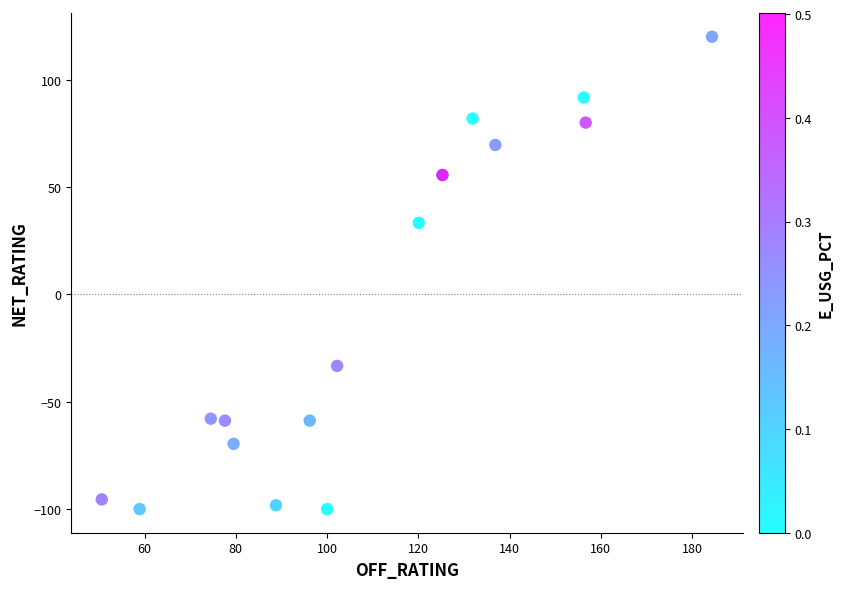

What Y value in the scatter plot is closest to 10?

33.3